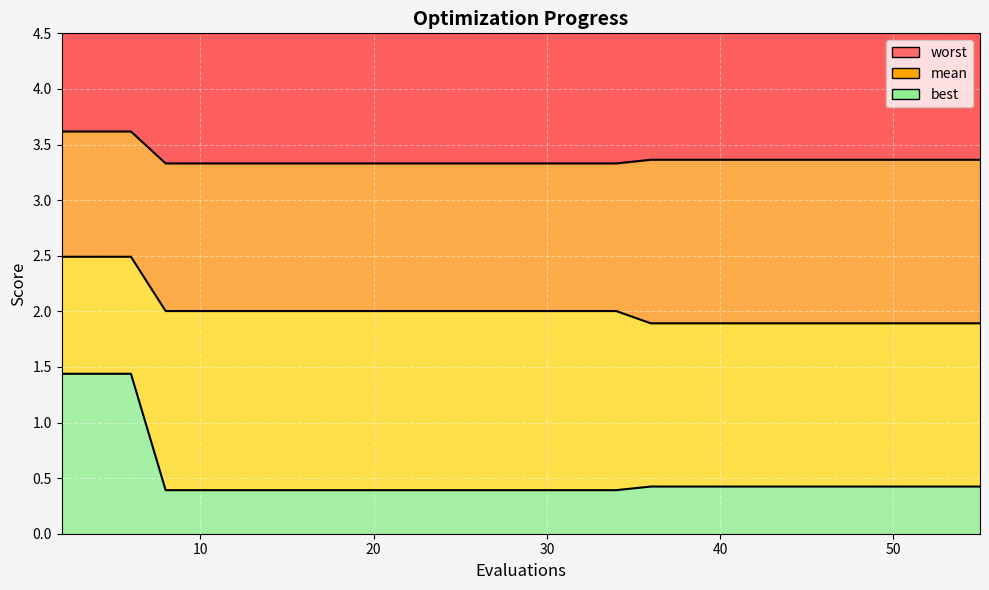

What is the difference between the maximum and second lowest values in the mean series?

0.6